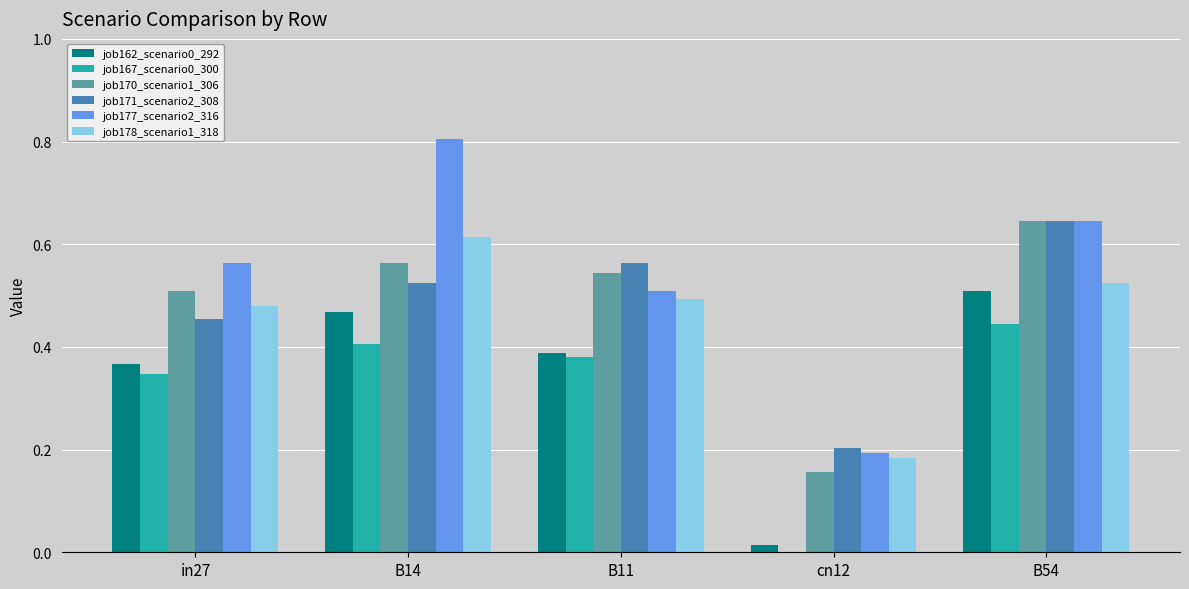

What is the greatest value displayed?

0.8